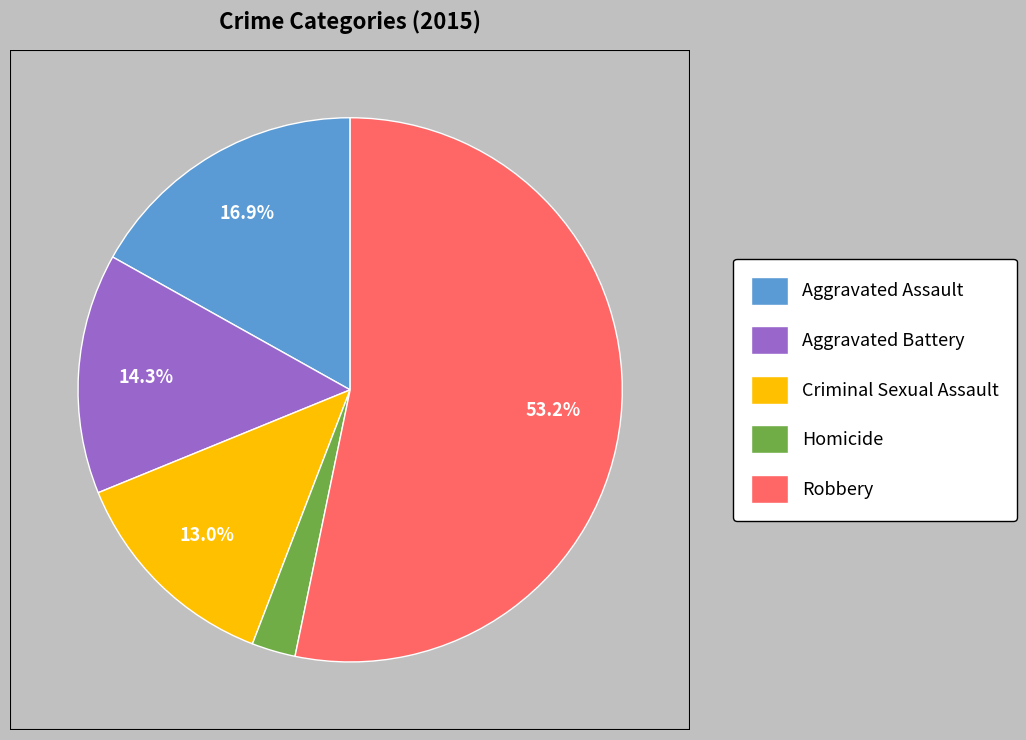

Count the number of slices in the pie.

5